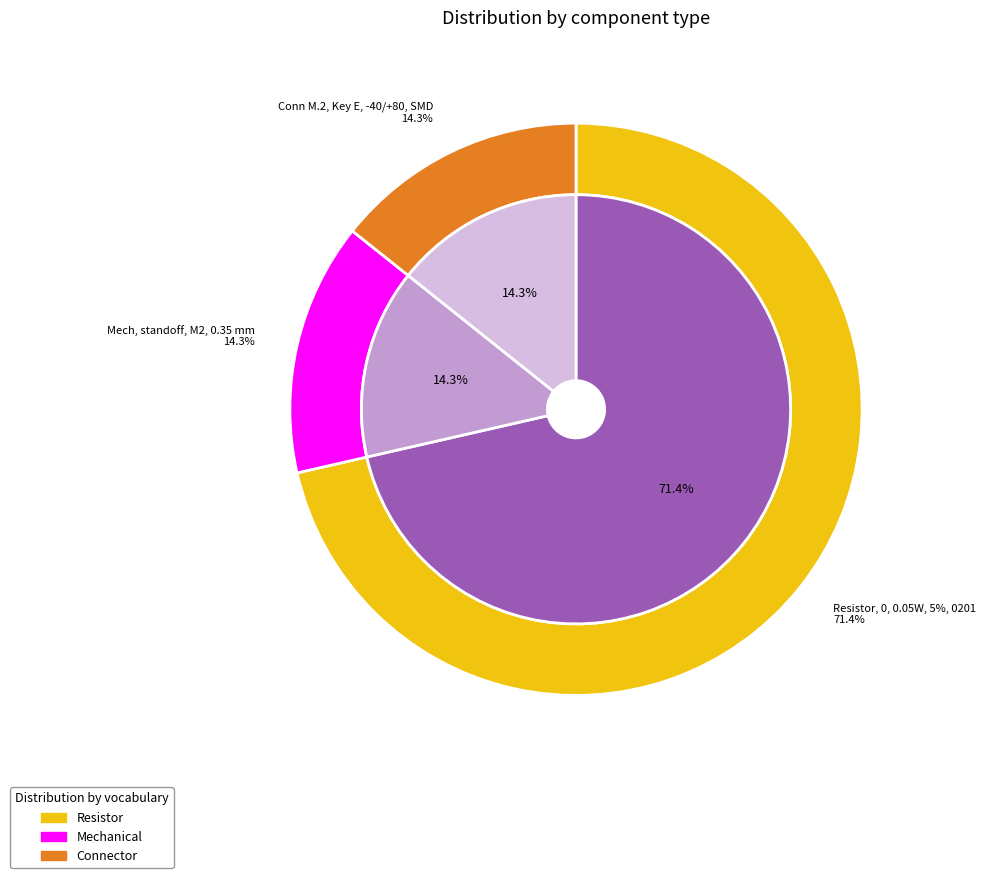

True or false: Resistor, 0, 0.05W, 5%, 0201 accounts for 71% of the total.

True